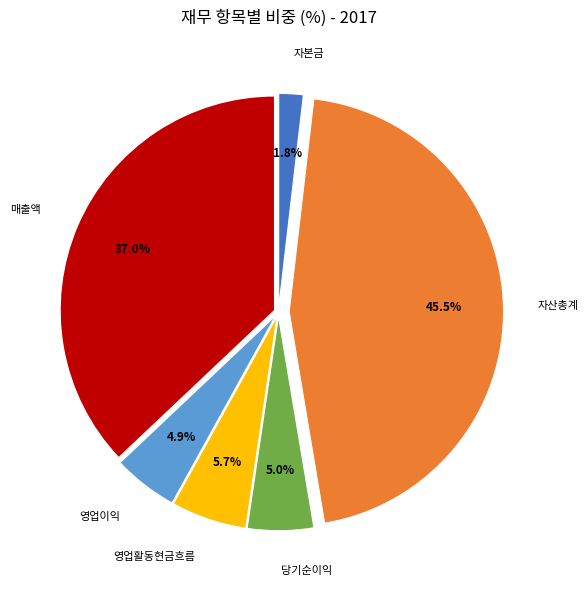

Does any single category account for the majority?

No